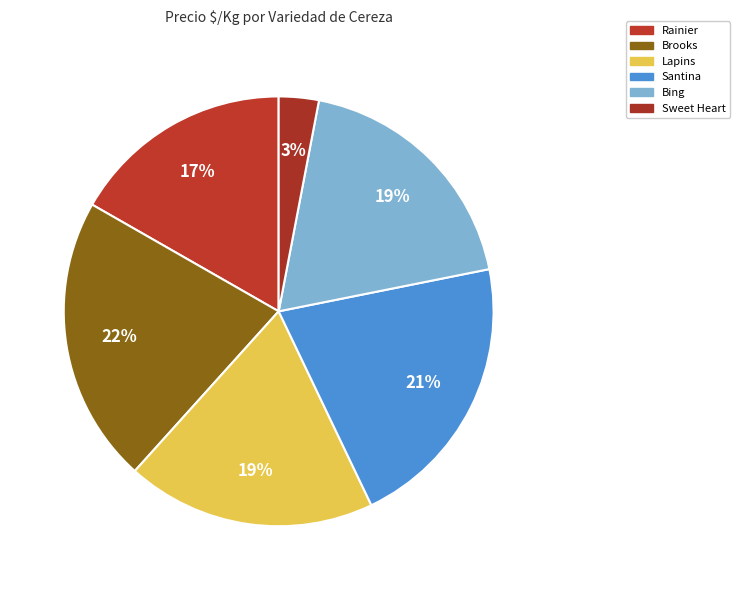

To the nearest percent, what is the combined percentage of Lapins and Rainier?

36%